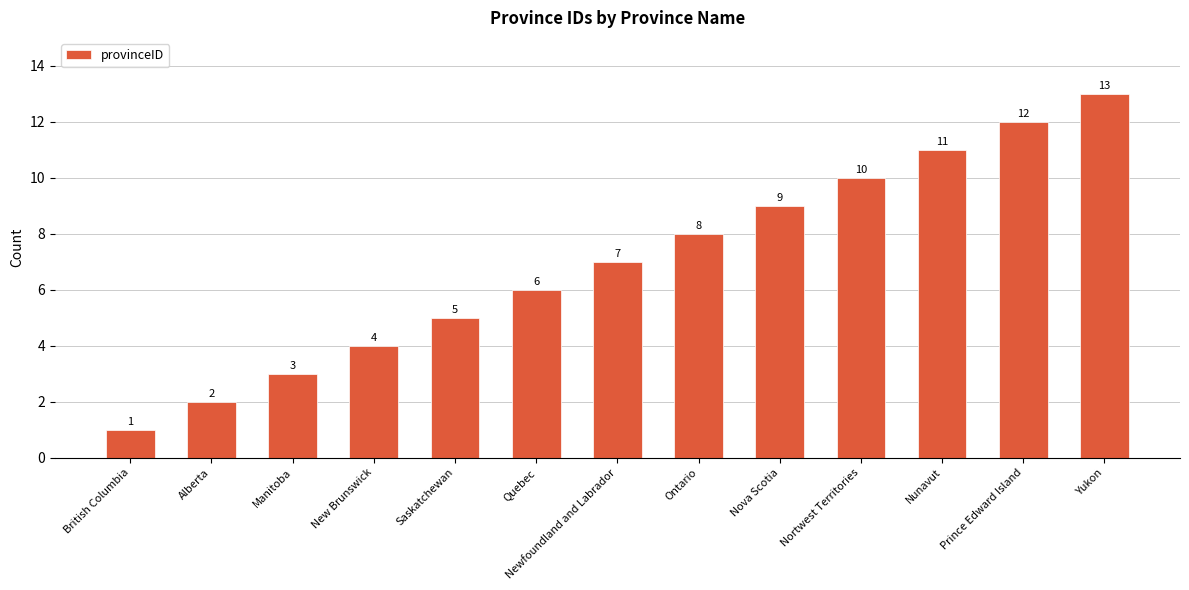

What is the difference between the maximum and minimum values?

12